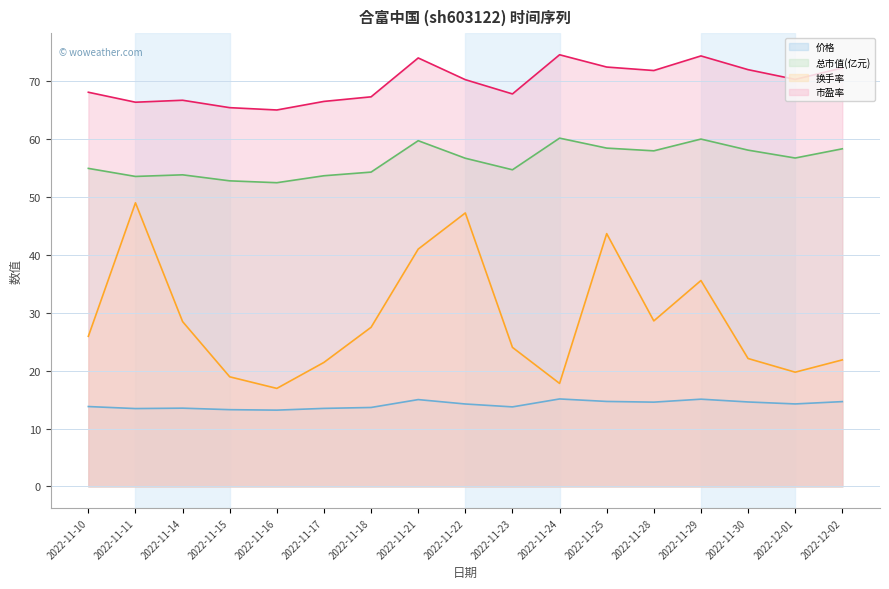

What is the maximum value shown in the chart?

74.5